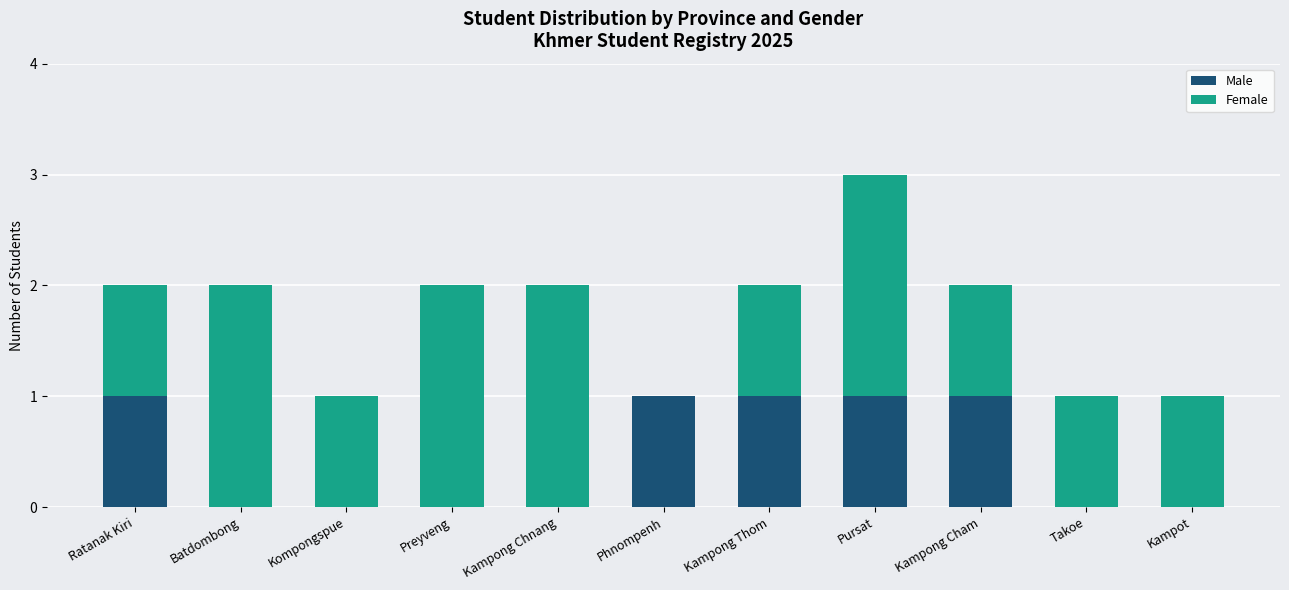

What is the total value across all series at Kompongspue?

1